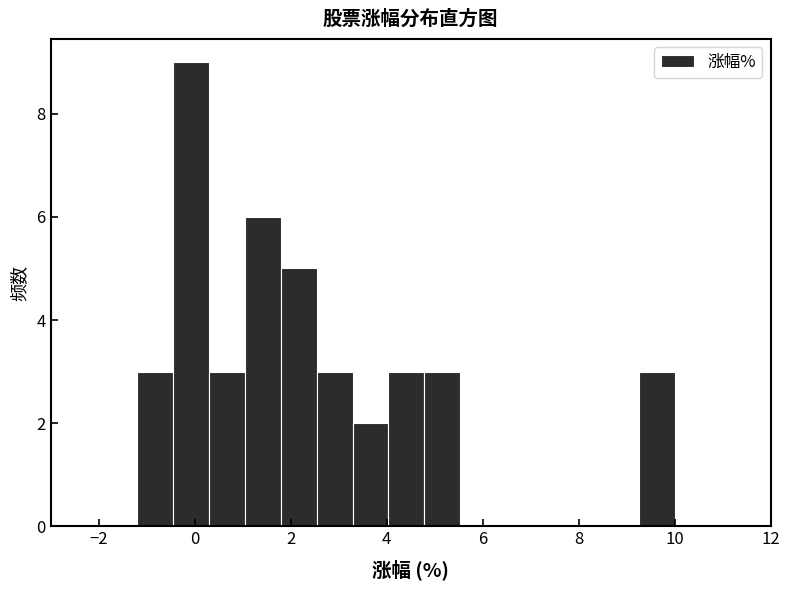

Around what value on the x-axis is the tallest bar? Give the approximate position of its centre, as read against the axis.

0.0